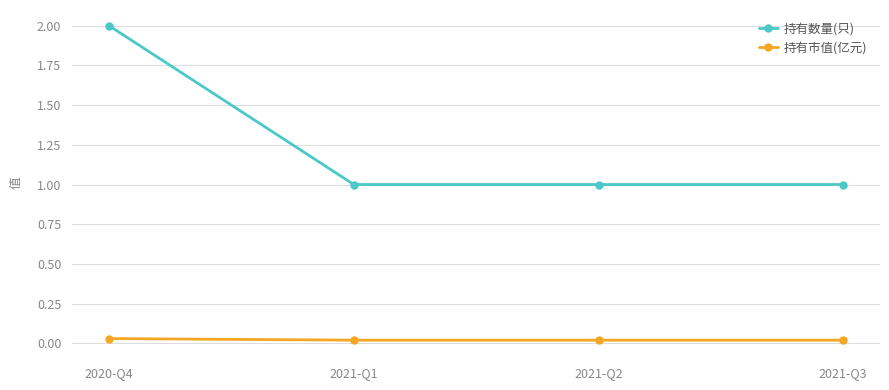

How many lines are shown in the chart?

2